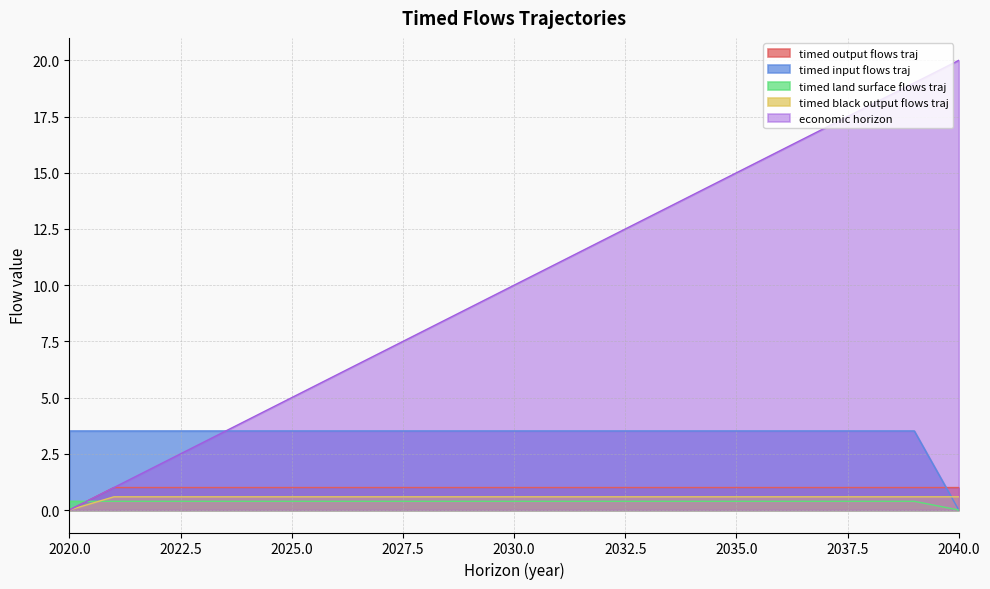

Reading right to left, transcribe all the data shown in this chart.

timed_output_flows_traj: 2040=0.6	2039=0.6	2038=0.6	2037=0.6	2036=0.6	2035=0.6	2034=0.6	2033=0.6	2032=0.6	2031=0.6	2030=0.6	2029=0.6	2028=0.6	2027=0.6	2026=0.6	2025=0.6	2024=0.6	2023=0.6	2022=0.6	2021=0.6	2020=0.0
timed_input_flows_traj: 2040=0.0	2039=3.5	2038=3.5	2037=3.5	2036=3.5	2035=3.5	2034=3.5	2033=3.5	2032=3.5	2031=3.5	2030=3.5	2029=3.5	2028=3.5	2027=3.5	2026=3.5	2025=3.5	2024=3.5	2023=3.5	2022=3.5	2021=3.5	2020=3.5
timed_land_surface_flows_traj: 2040=0.0	2039=0.4	2038=0.4	2037=0.4	2036=0.4	2035=0.4	2034=0.4	2033=0.4	2032=0.4	2031=0.4	2030=0.4	2029=0.4	2028=0.4	2027=0.4	2026=0.4	2025=0.4	2024=0.4	2023=0.4	2022=0.4	2021=0.4	2020=0.4
timed_black_output_flows_traj: 2040=1.0	2039=1.0	2038=1.0	2037=1.0	2036=1.0	2035=1.0	2034=1.0	2033=1.0	2032=1.0	2031=1.0	2030=1.0	2029=1.0	2028=1.0	2027=1.0	2026=1.0	2025=1.0	2024=1.0	2023=1.0	2022=1.0	2021=1.0	2020=0.0
economic_horizon: 2040=20.0	2039=19.0	2038=18.0	2037=17.0	2036=16.0	2035=15.0	2034=14.0	2033=13.0	2032=12.0	2031=11.0	2030=10.0	2029=9.0	2028=8.0	2027=7.0	2026=6.0	2025=5.0	2024=4.0	2023=3.0	2022=2.0	2021=1.0	2020=0.0